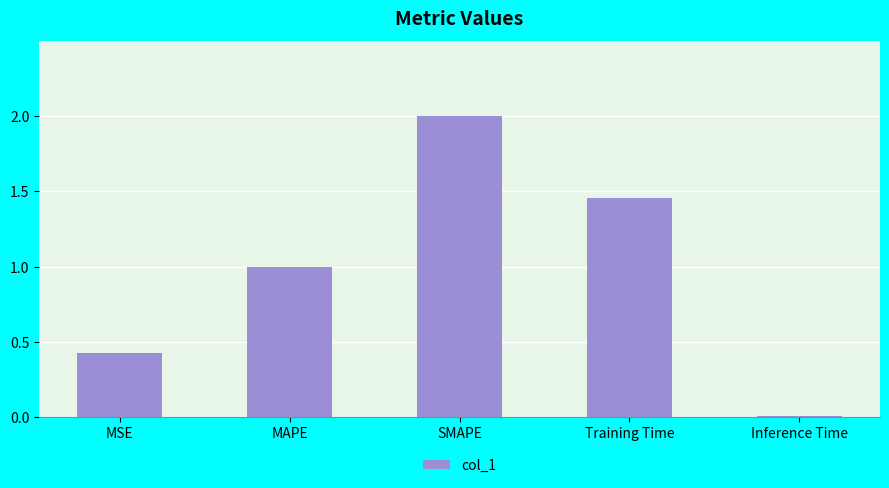

What is the value of the 3rd bar from the left?

2.0